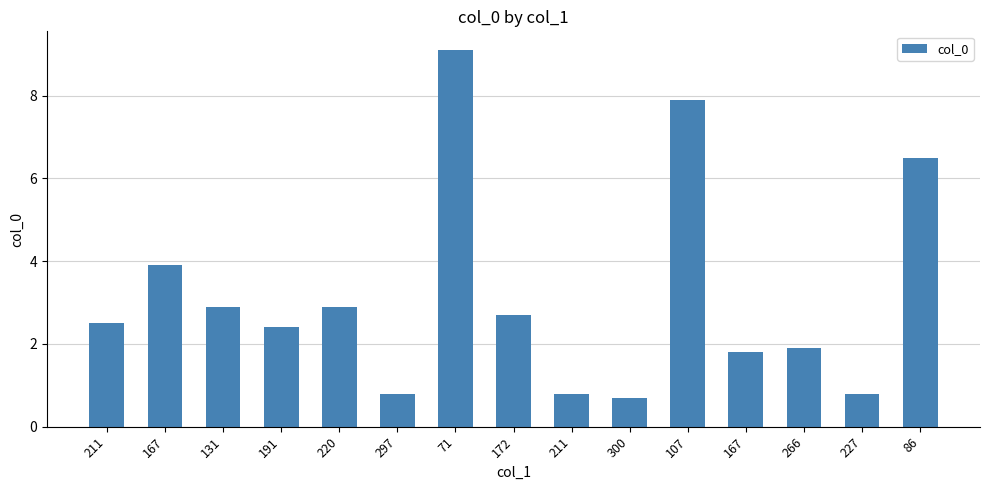

Which category has the highest value across all series?

71